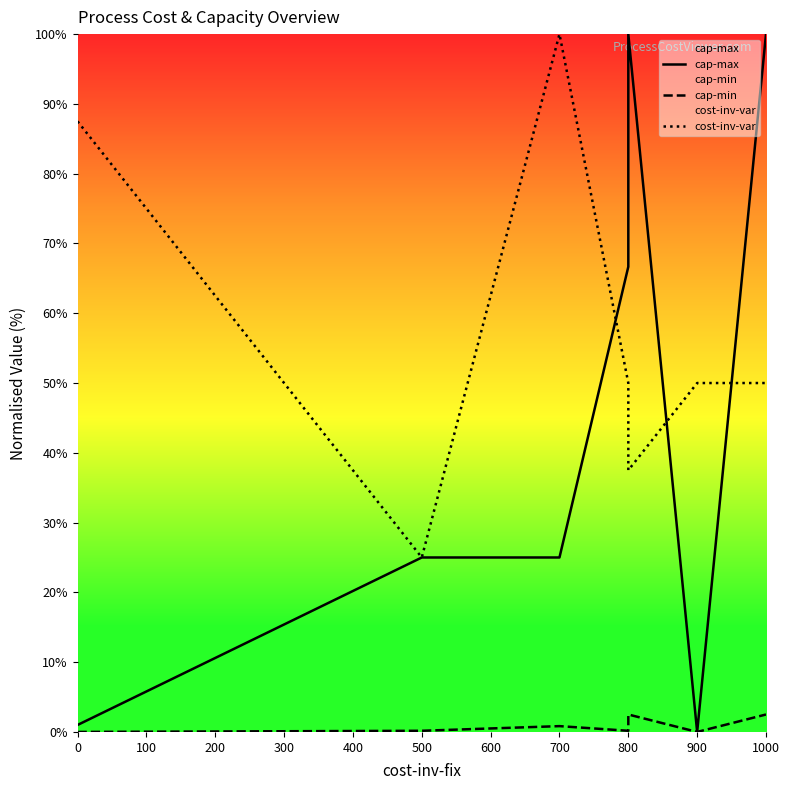

True or false: cap-min and cost-inv-var cross at least once.

False